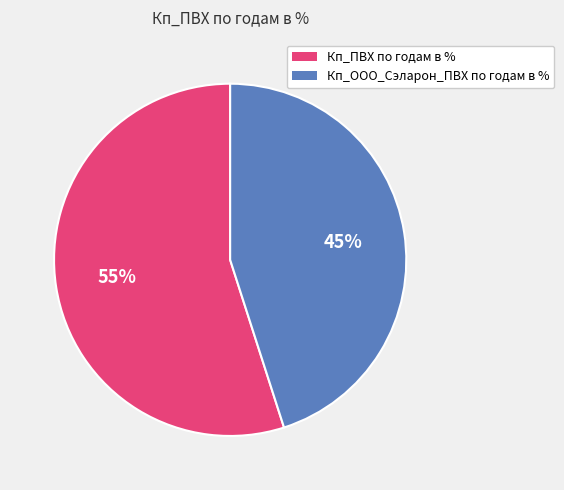

Between Кп_ПВХ по годам в % and Кп_ООО_Сэларон_ПВХ по годам в %, which is larger?

Кп_ПВХ по годам в %